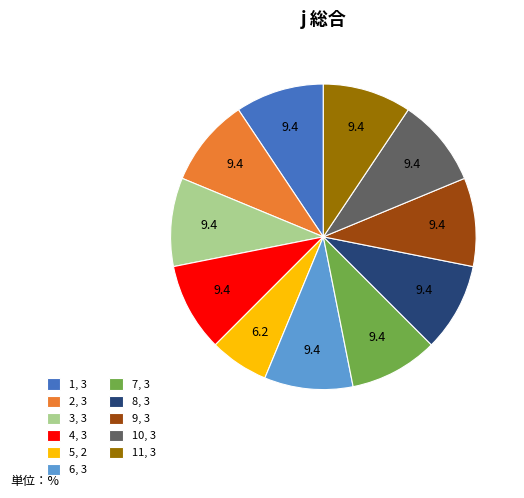

What is the ratio of the value at 2, 3 to the value at 9, 3?

1.0